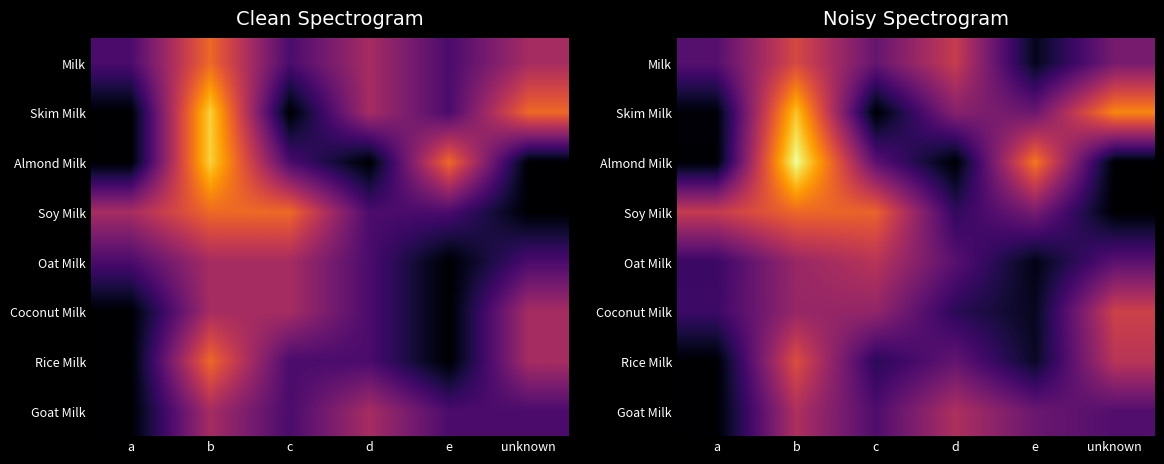

True or false: Skim Milk has a value of 1.7 at d.

True